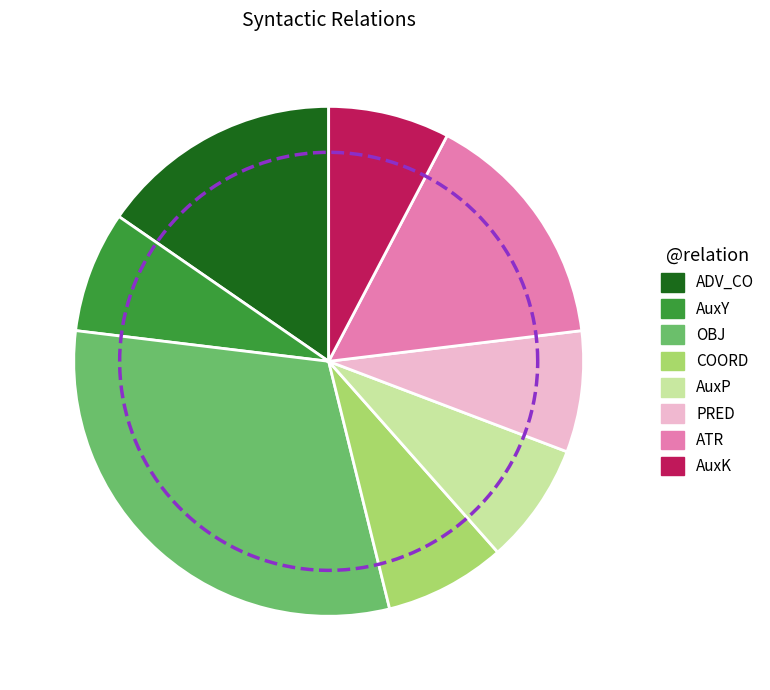

What is the ratio of the value at ADV_CO to the value at PRED?

2.0